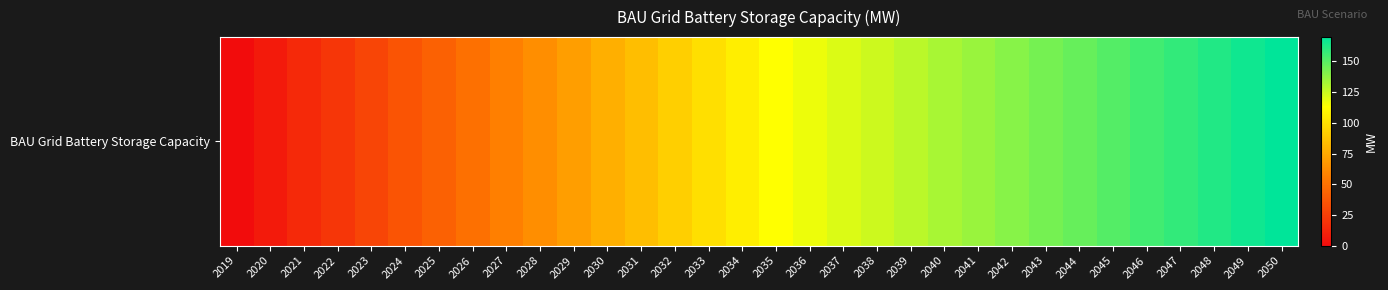

Is it true that the value at 2028 is 63.7?

True